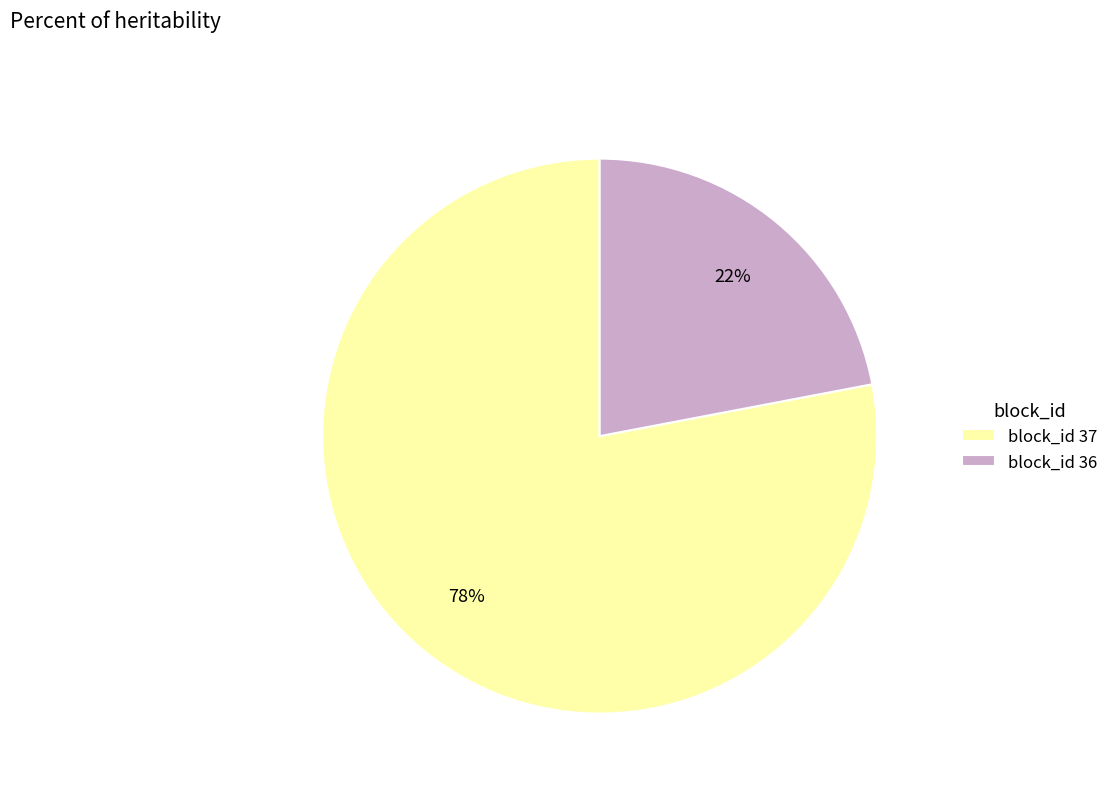

True or false: block_id 36 accounts for 22% of the total.

True